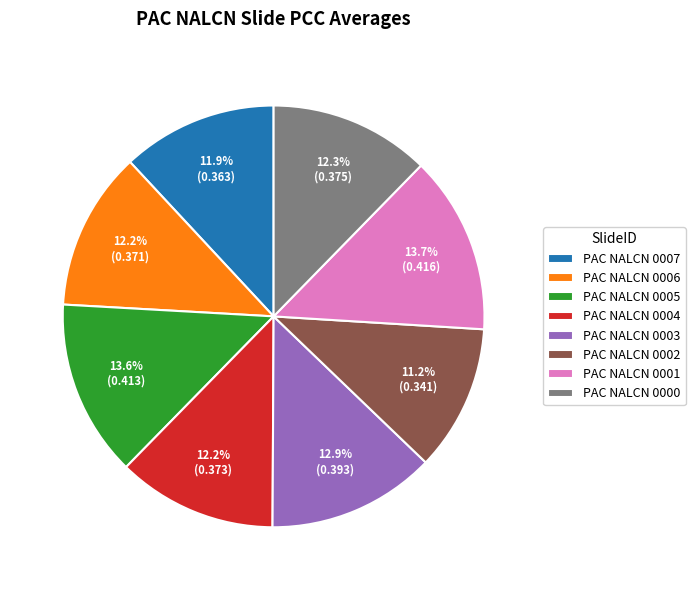

How many segments does this pie chart have?

8